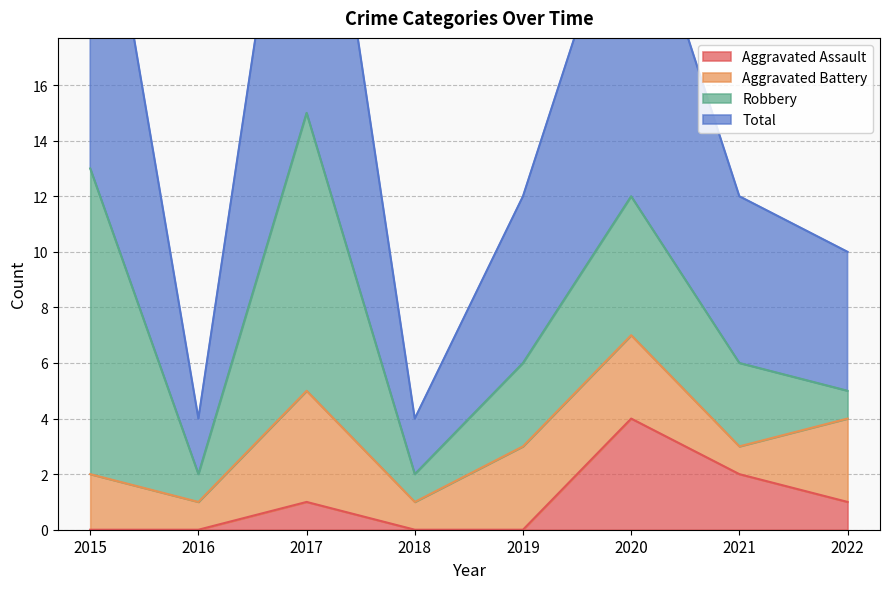

Is it true that Aggravated Assault equals 4 at 2020?

True